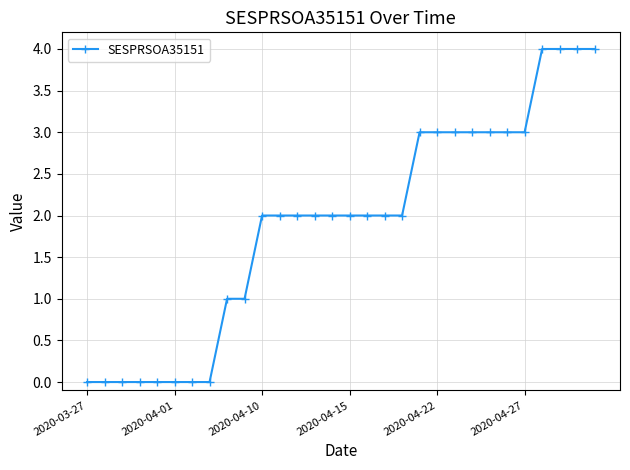

What is the difference between the maximum and second lowest values?

4